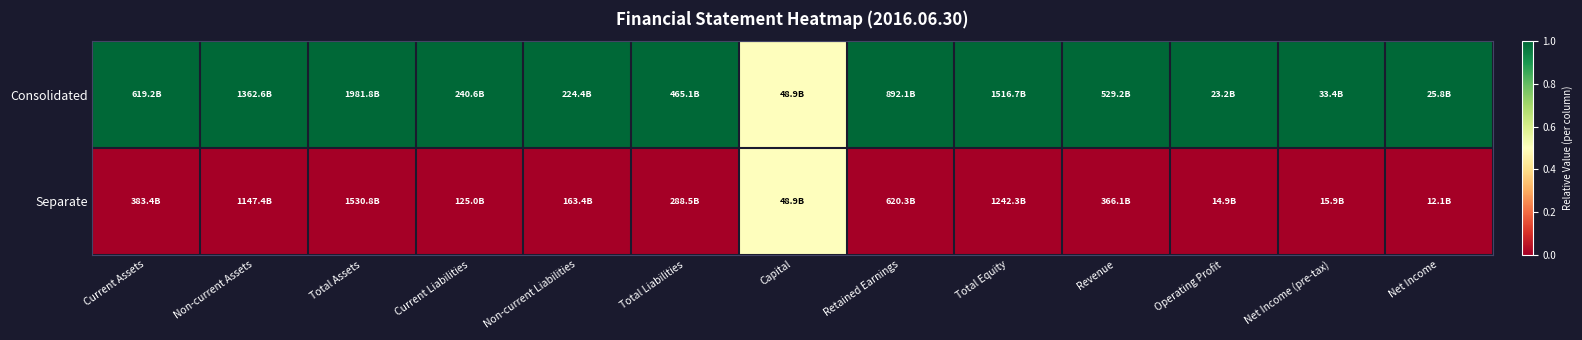

Which series has the largest total across all categories?

Consolidated